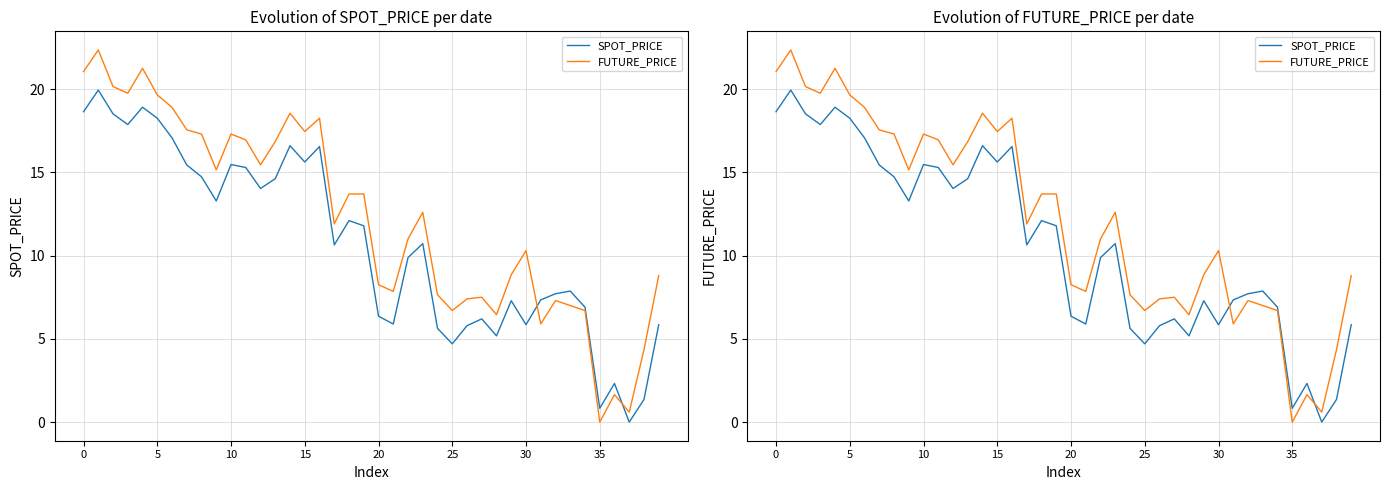

What is the difference between the second highest and second lowest values in the SPOT_PRICE series?

18.1